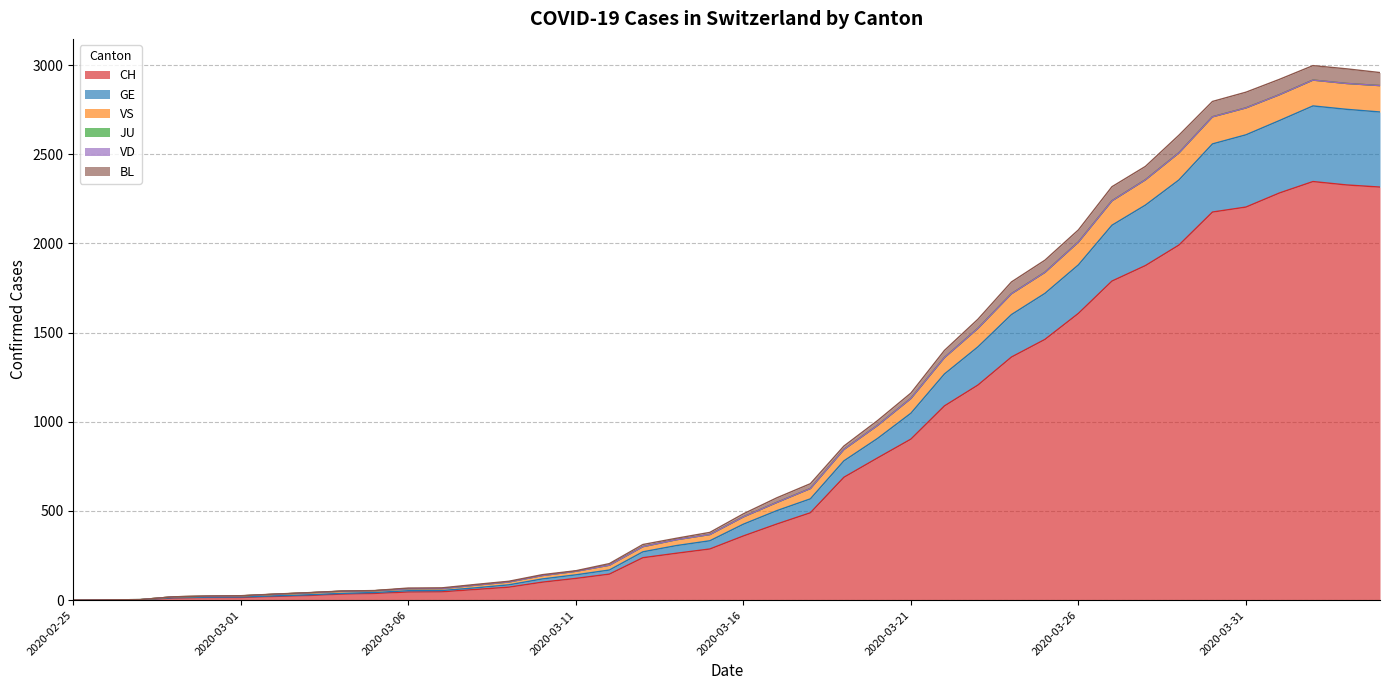

Where does the VS series first go above 484?

2020-03-17